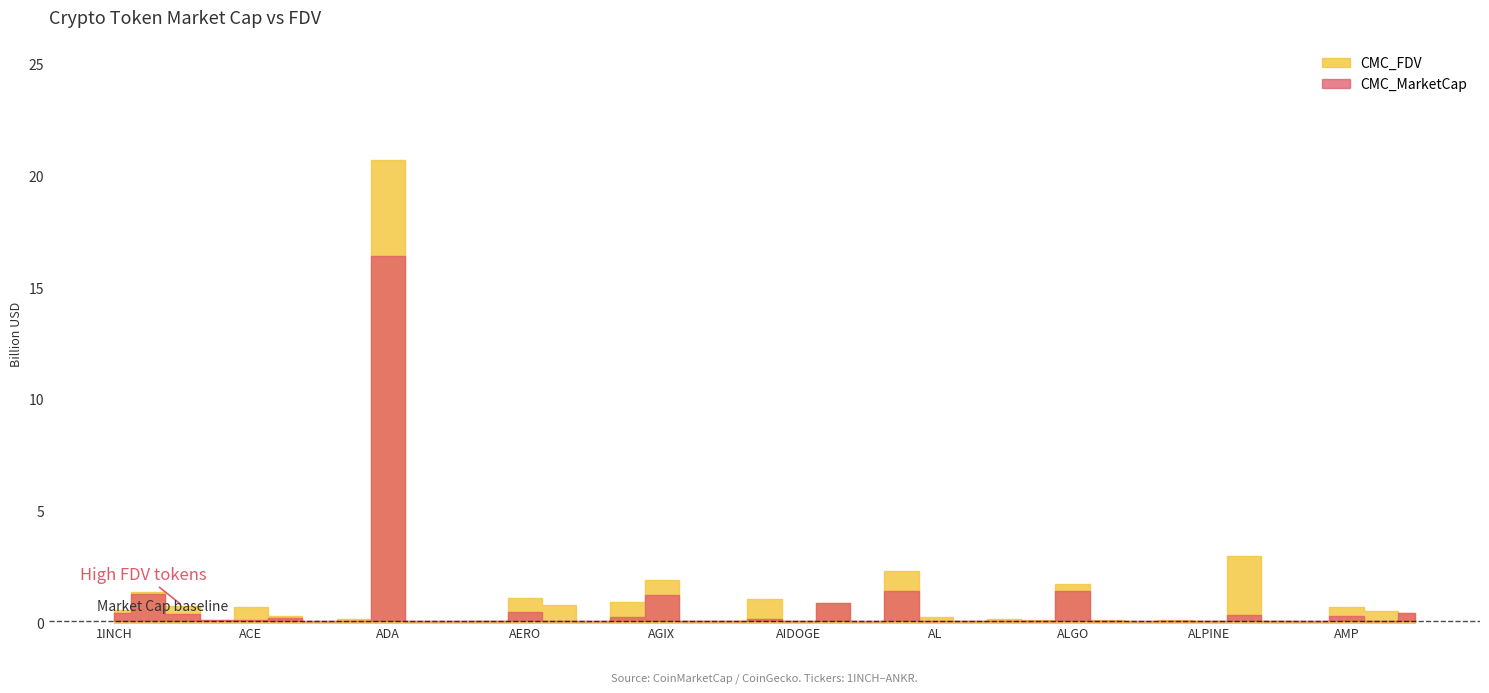

How many lines are shown in the chart?

2